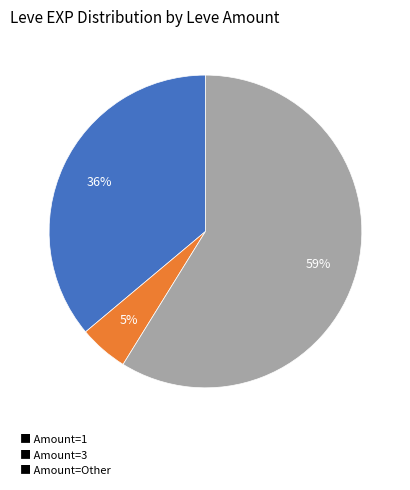

Which has a higher value, ■ Amount=1 or ■ Amount=Other?

■ Amount=Other